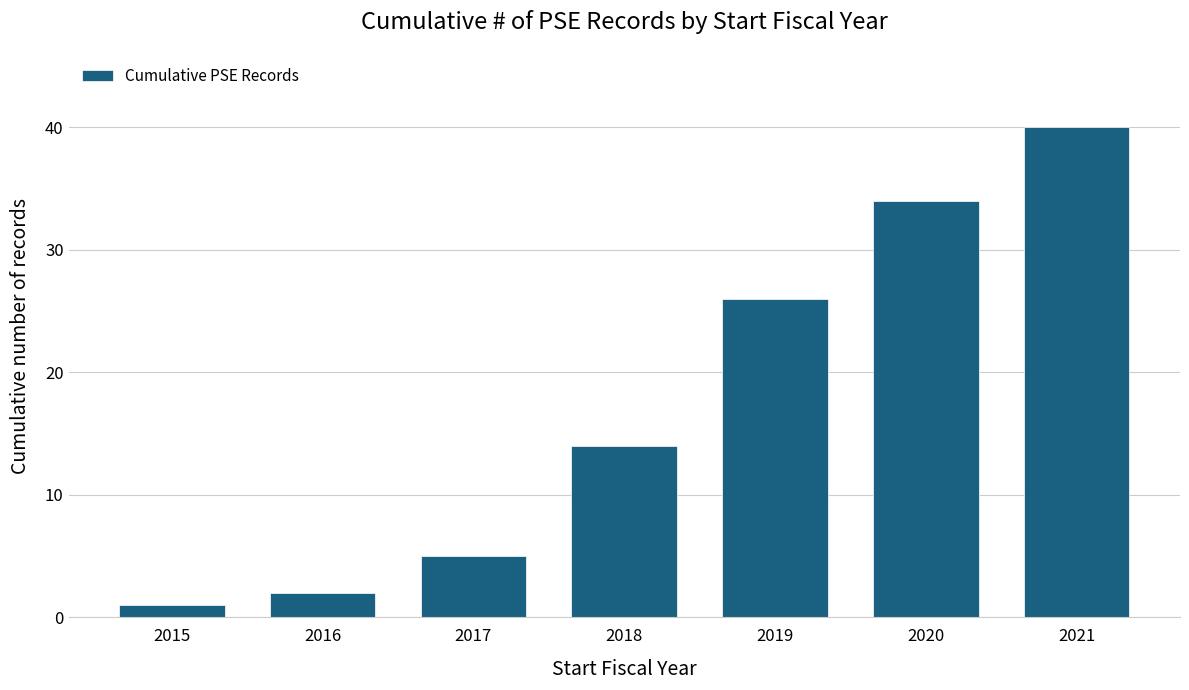

What is the change in value from 2020 to 2021?

+6